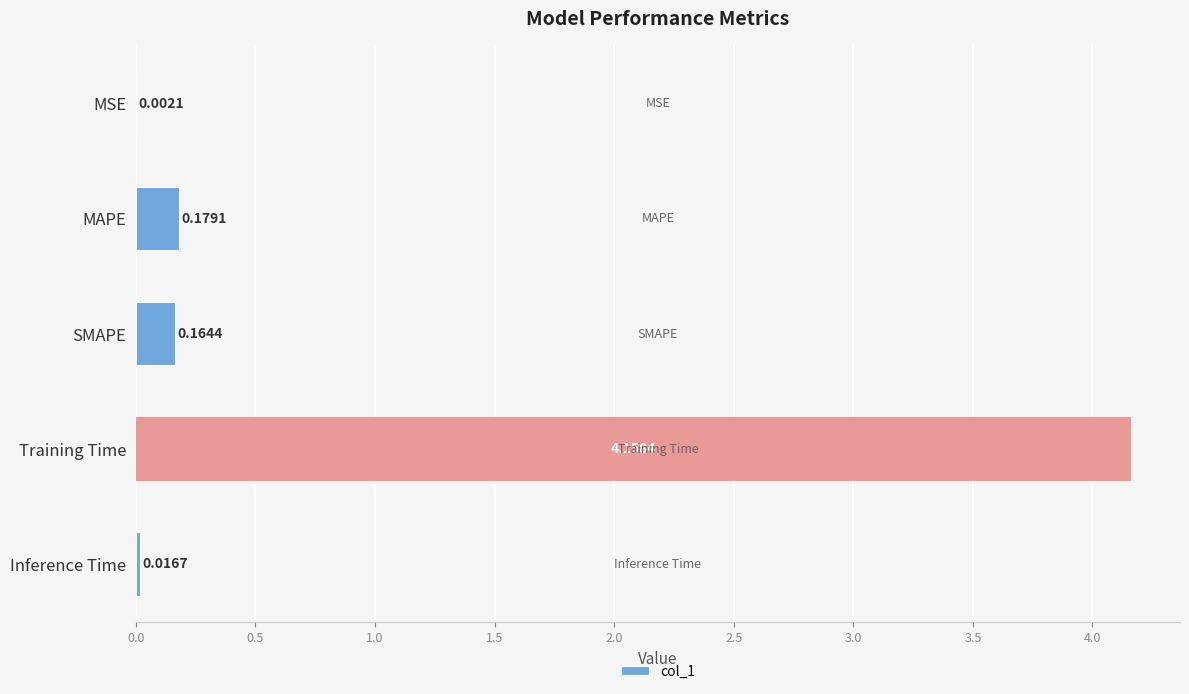

What is the average value?

0.9